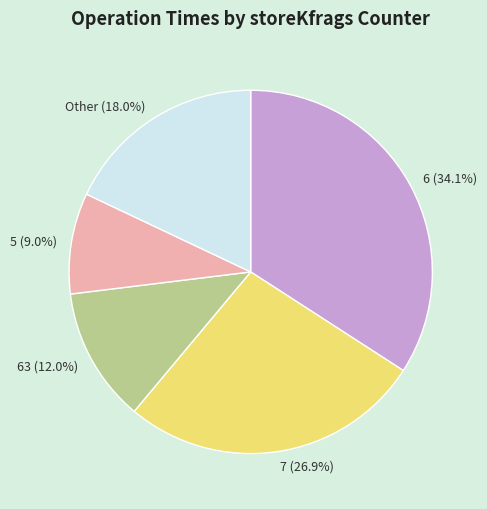

How many segments does this pie chart have?

5